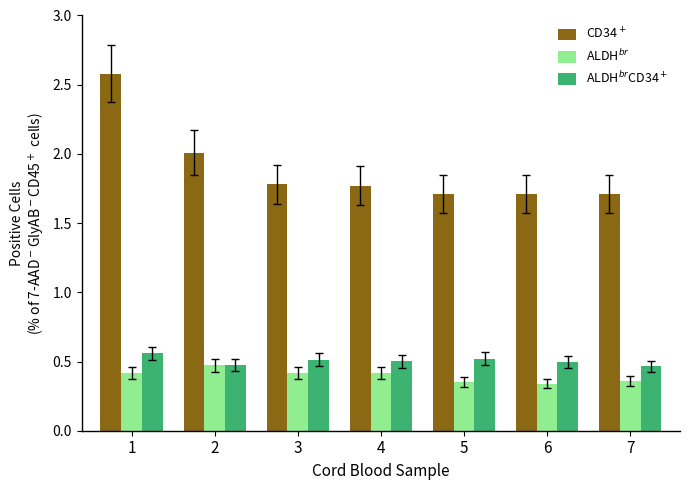

Which series changed the most between 3 and 5?

CD34$^+$